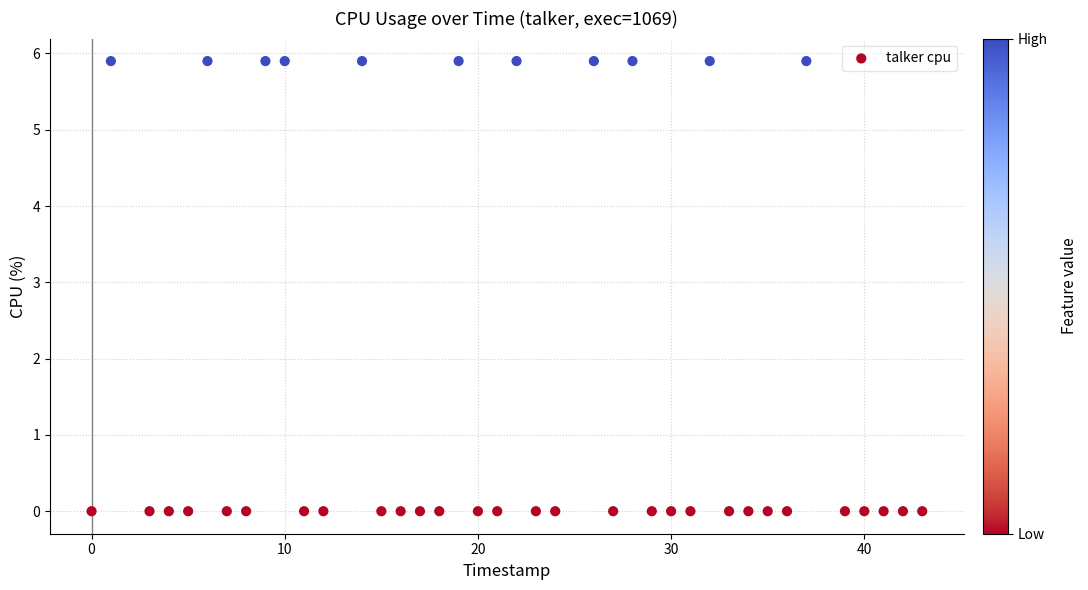

What is the range of X values (max minus min)?

43.0